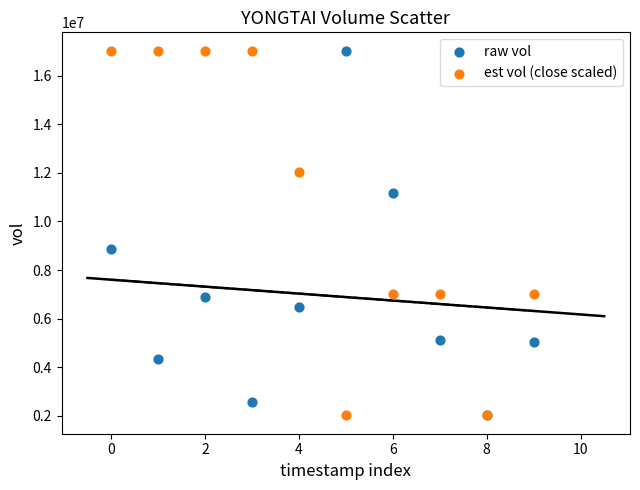

Across all series, what Y value is closest to 9523650?

8883100.0